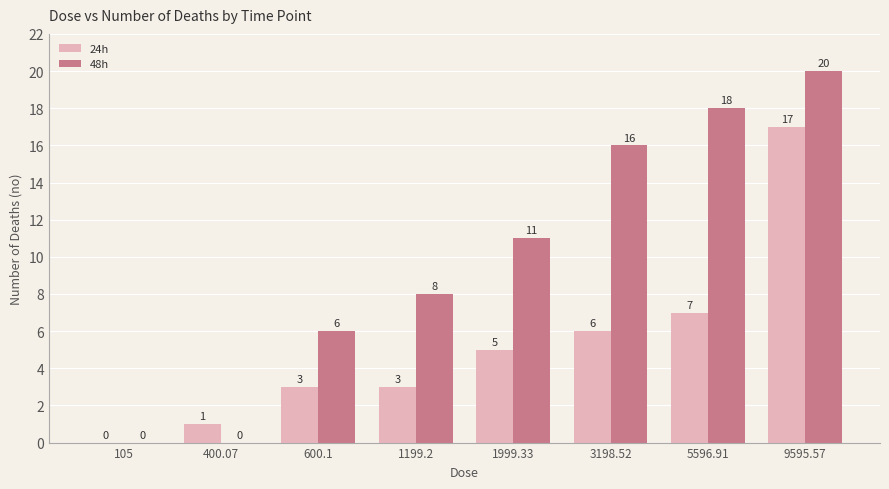

Count the 48h values in the range 6 to 18.

5